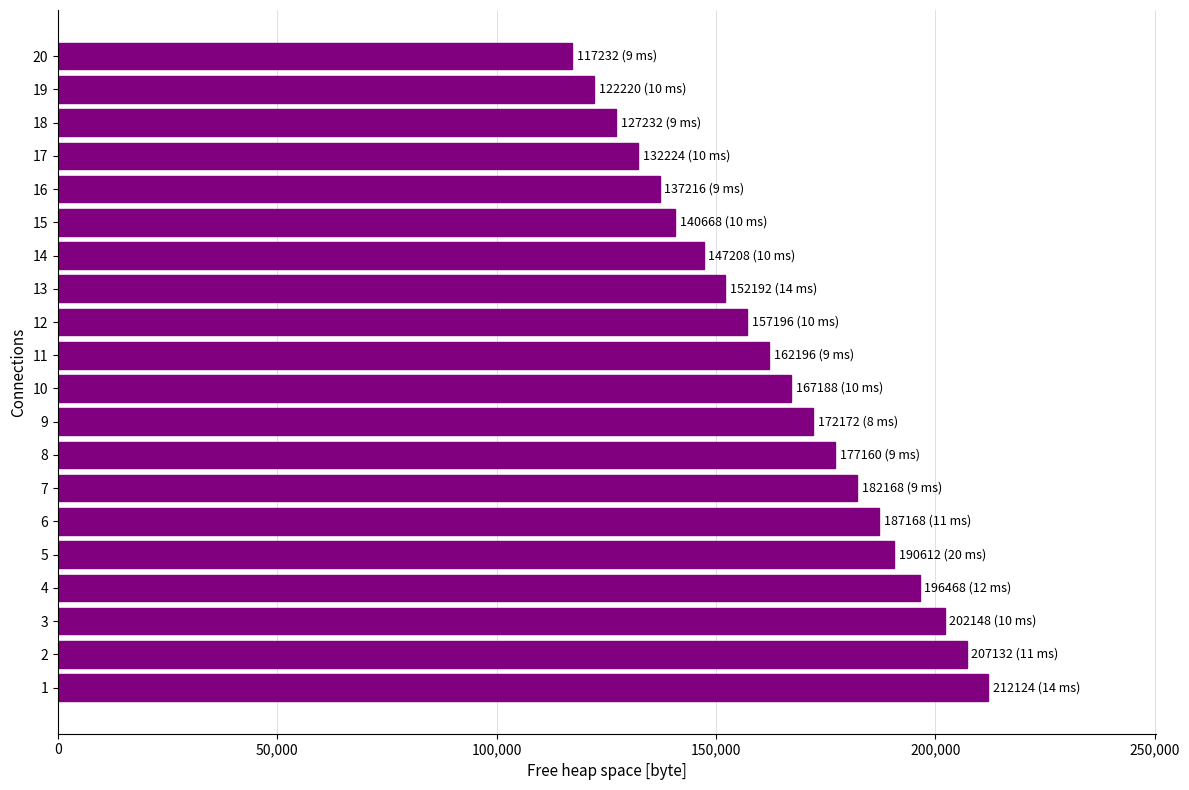

What is the maximum value shown in the chart?

212124